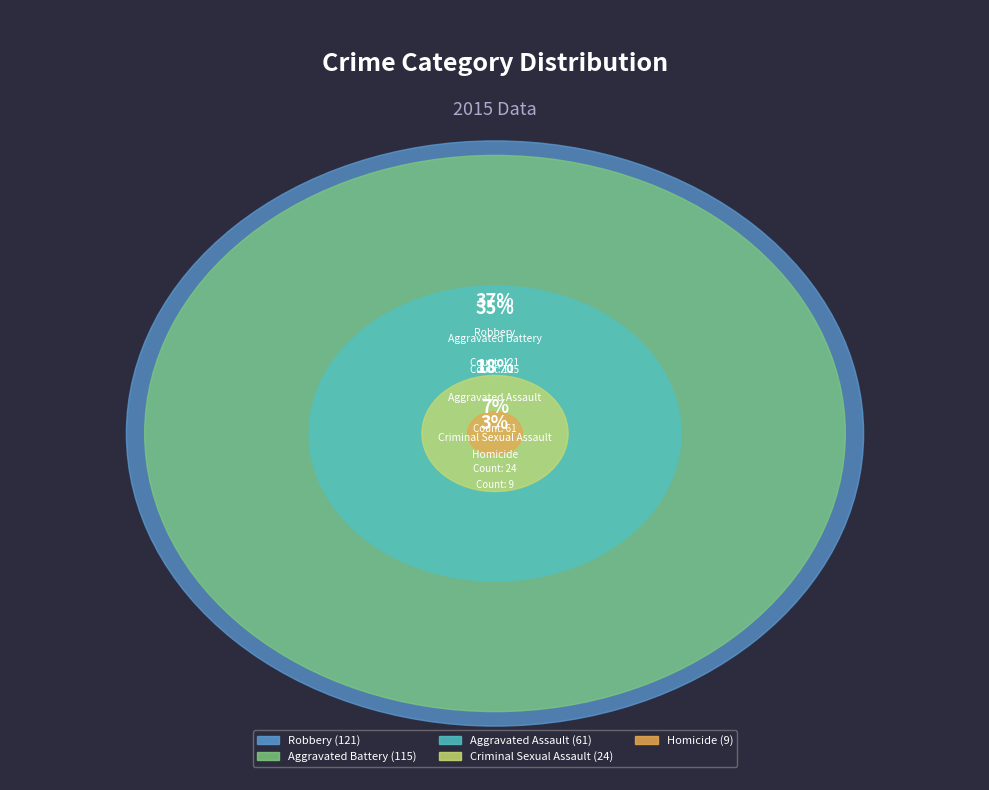

How many segments does this pie chart have?

5